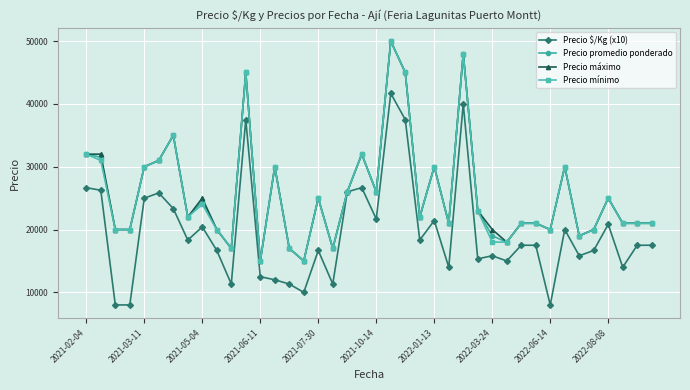

What is the value of the Precio mínimo point at the 14th from the left?

30000